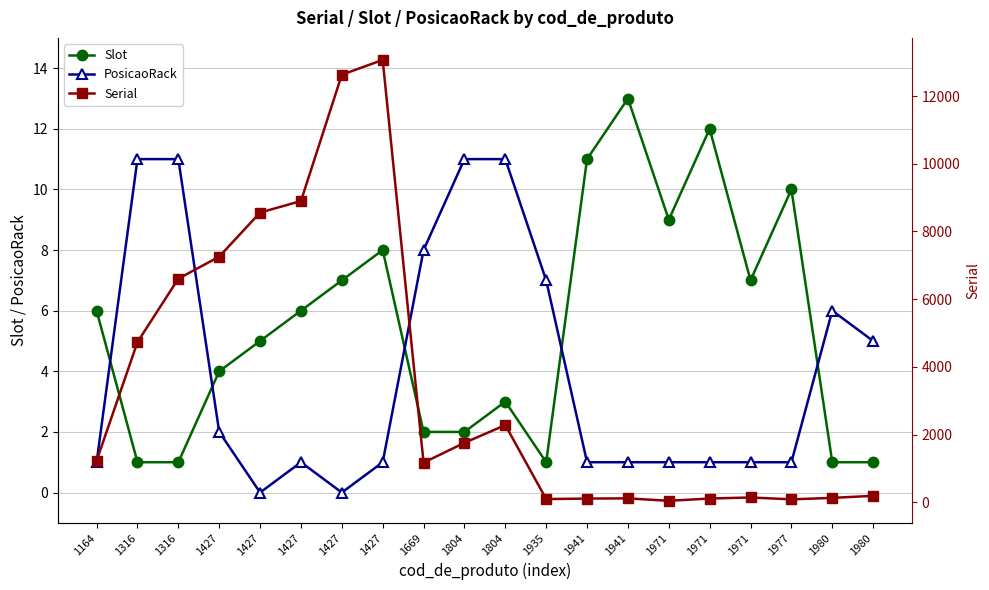

Where is PosicaoRack nearest to the value 5?

1980